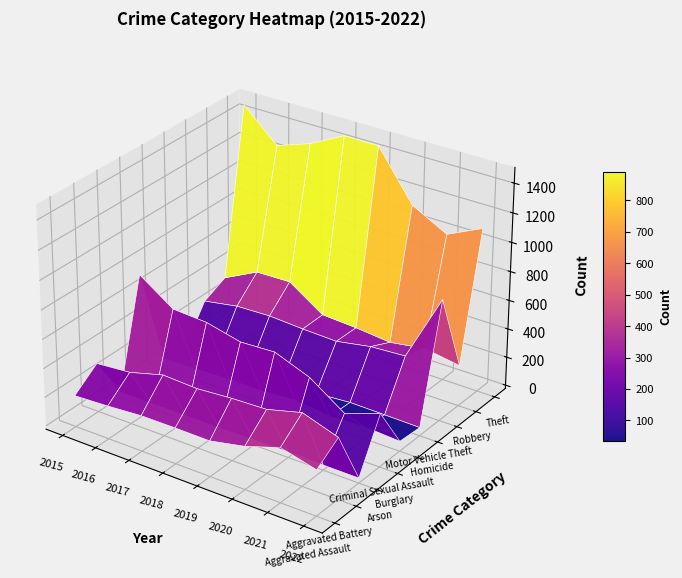

What is the total value across all series at 2015?

3392